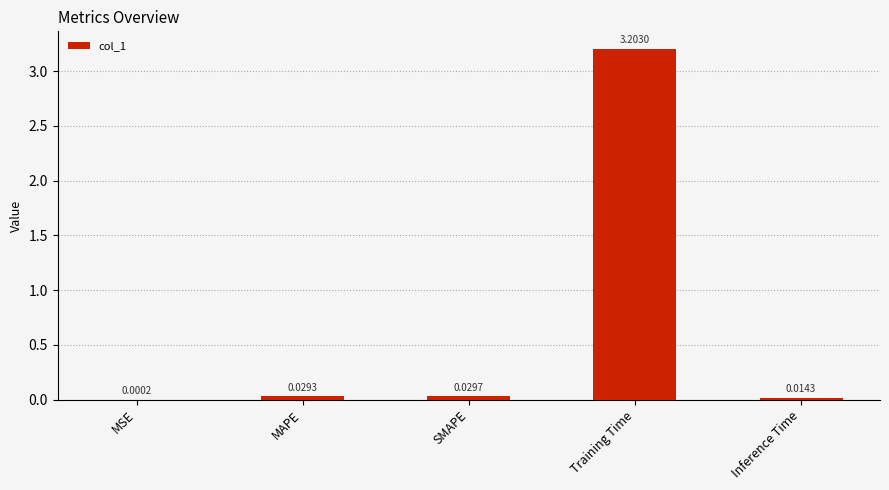

What is the sum of the values at Training Time and SMAPE?

3.2